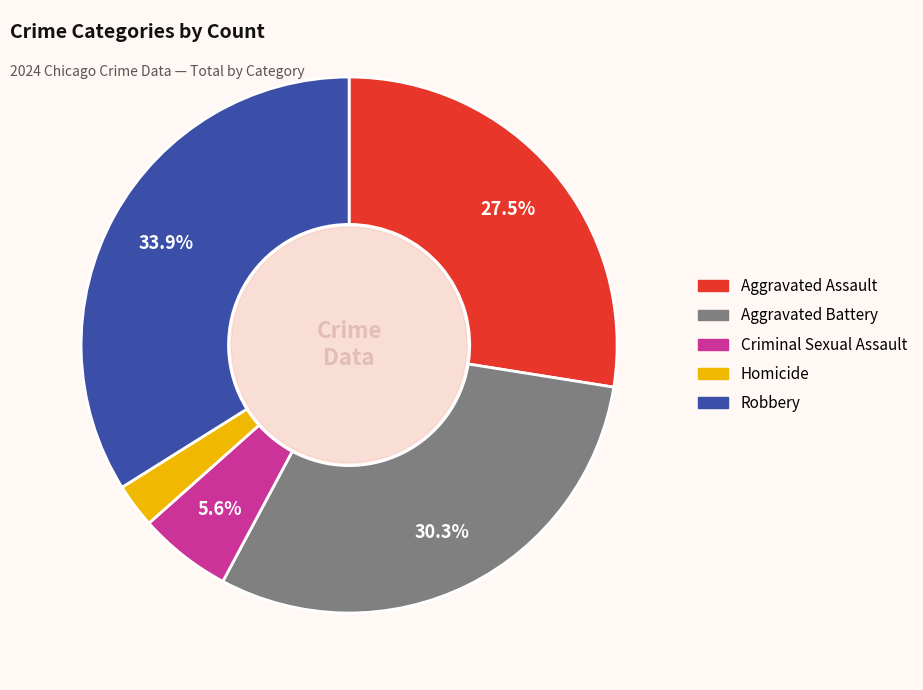

Does any single category account for the majority?

No